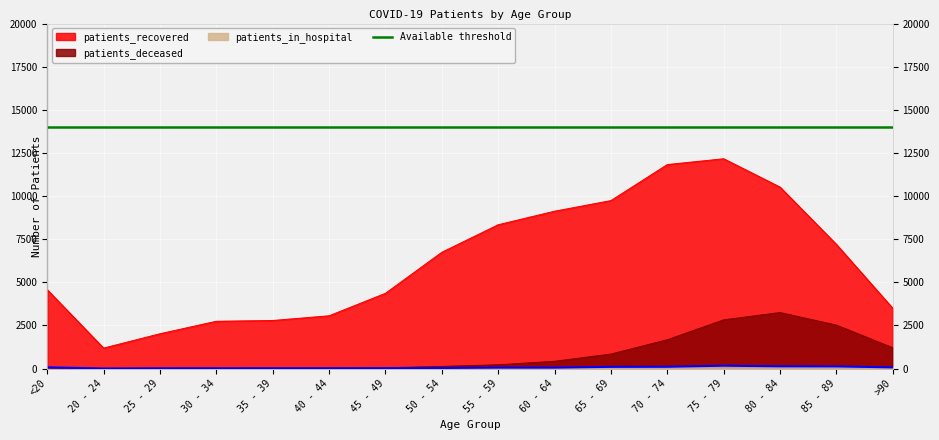

In patients_deceased, how many points are higher than both neighbors (excluding endpoints)?

1